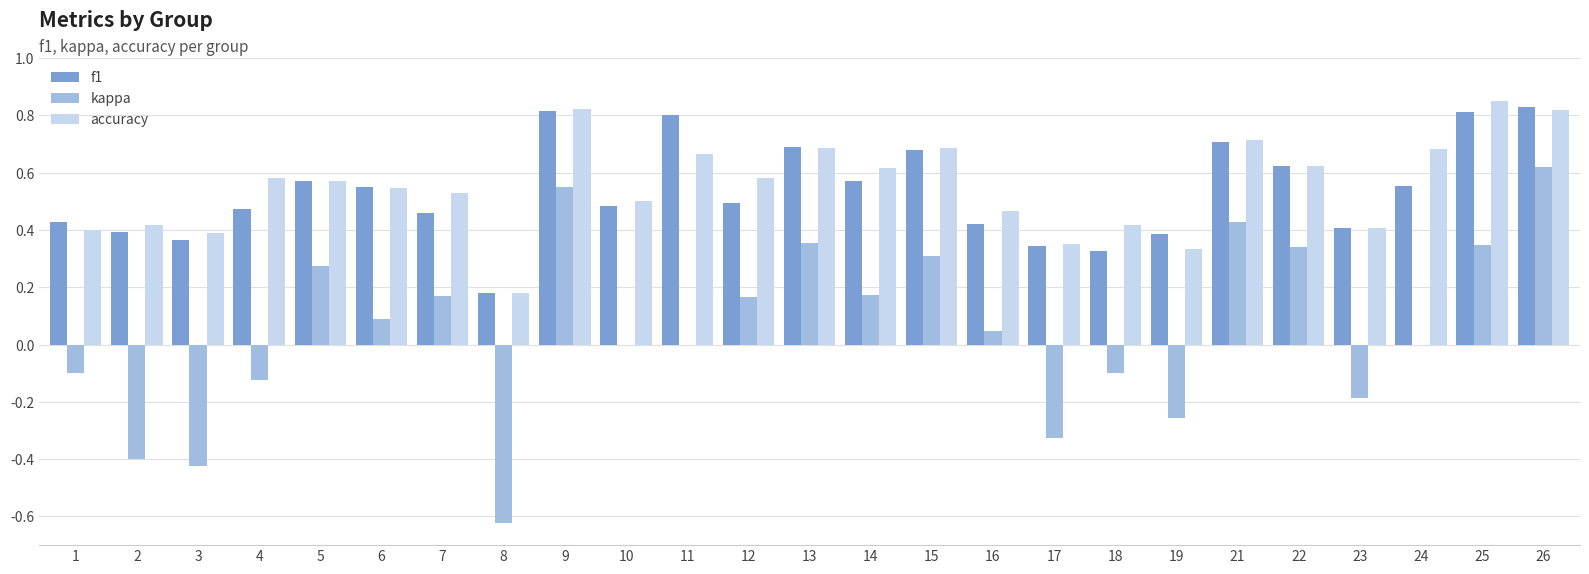

Which series changed the most between 5 and 25?

accuracy